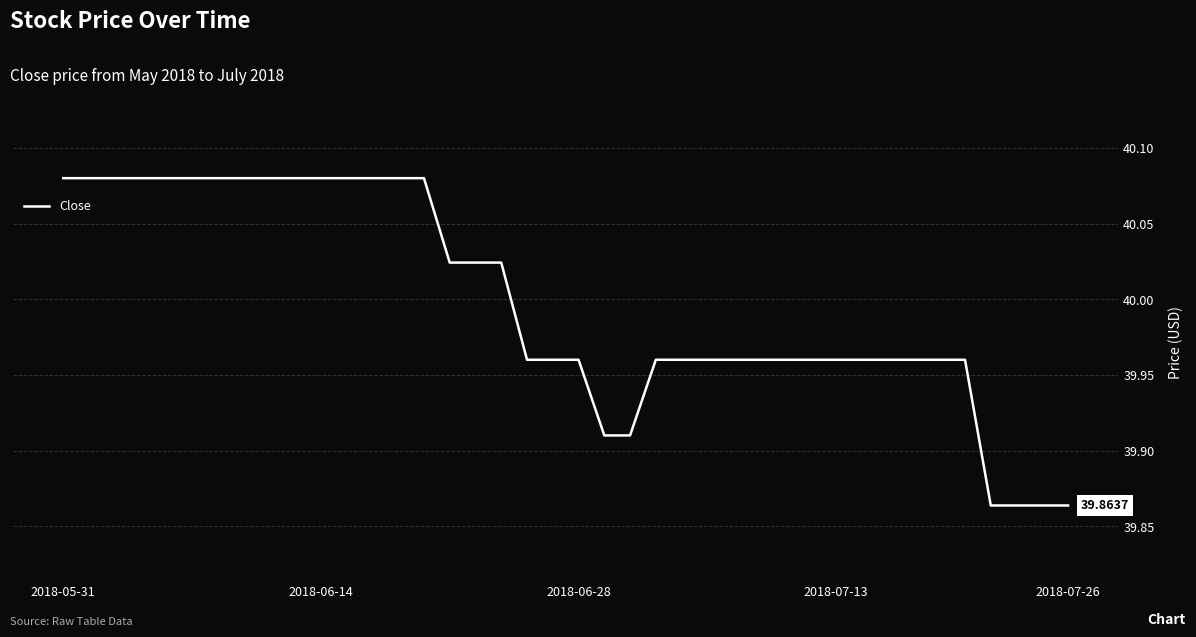

What is the value of the 28th point from the left?

40.0